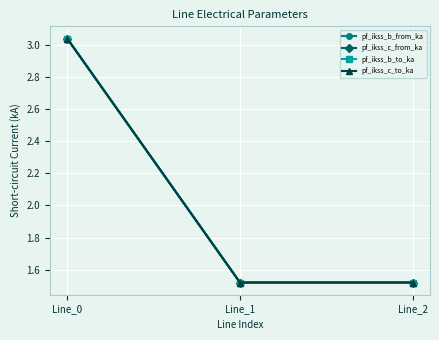

The pf_ikss_c_from_ka series shows 0.4 at Line_1. True or false?

False